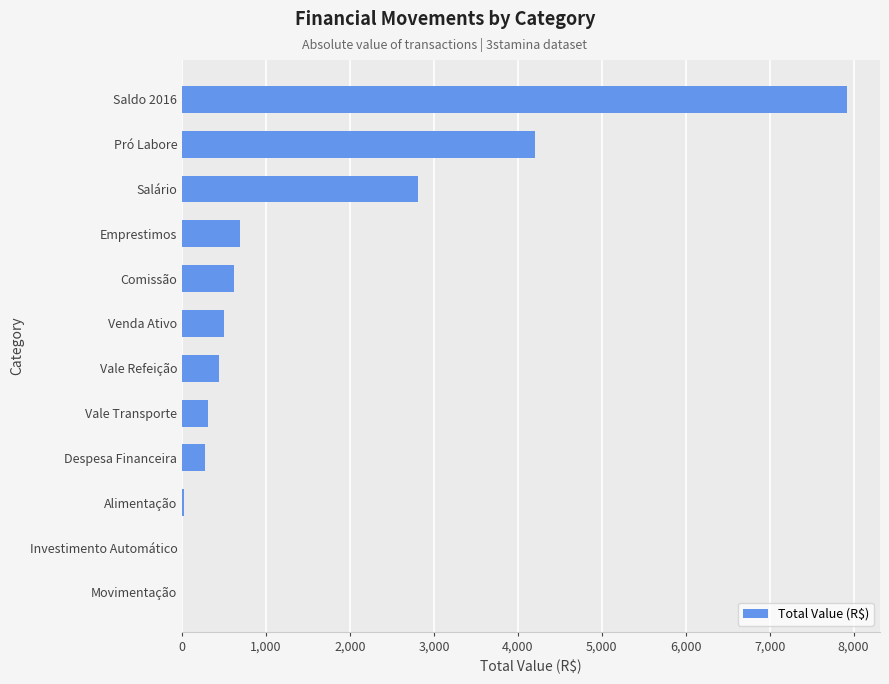

Which category has the highest value across all series?

Saldo 2016